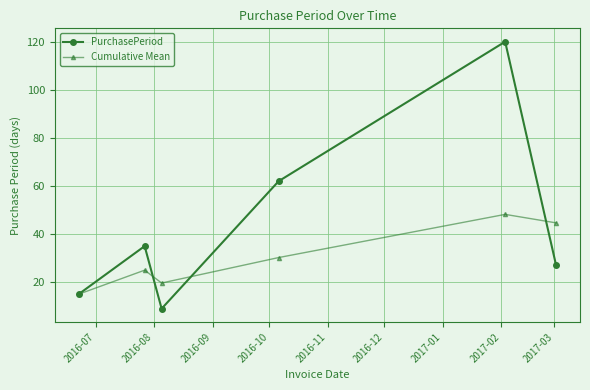

List the series in order of their overall mean, highest first.

PurchasePeriod, Cumulative Mean